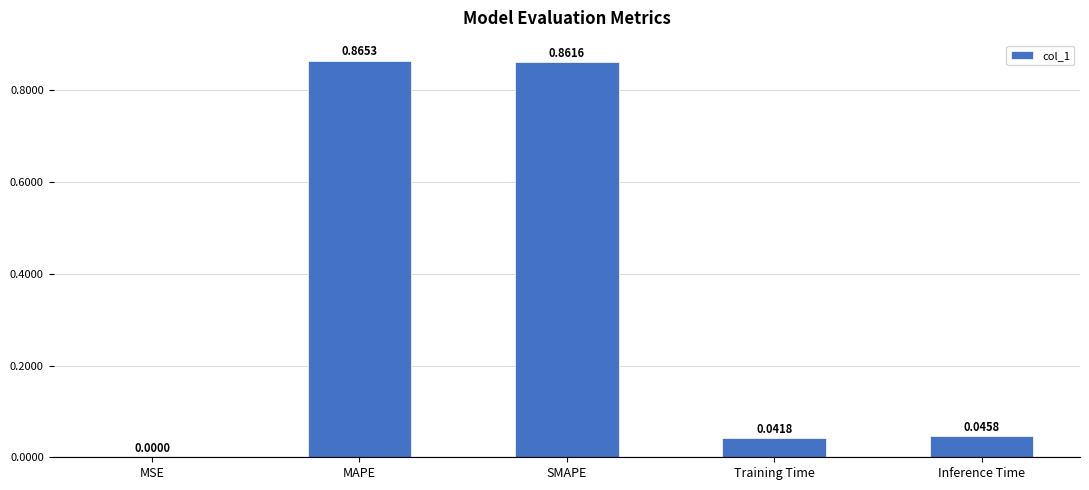

The chart shows a value of 0.2 at MAPE. True or false?

False